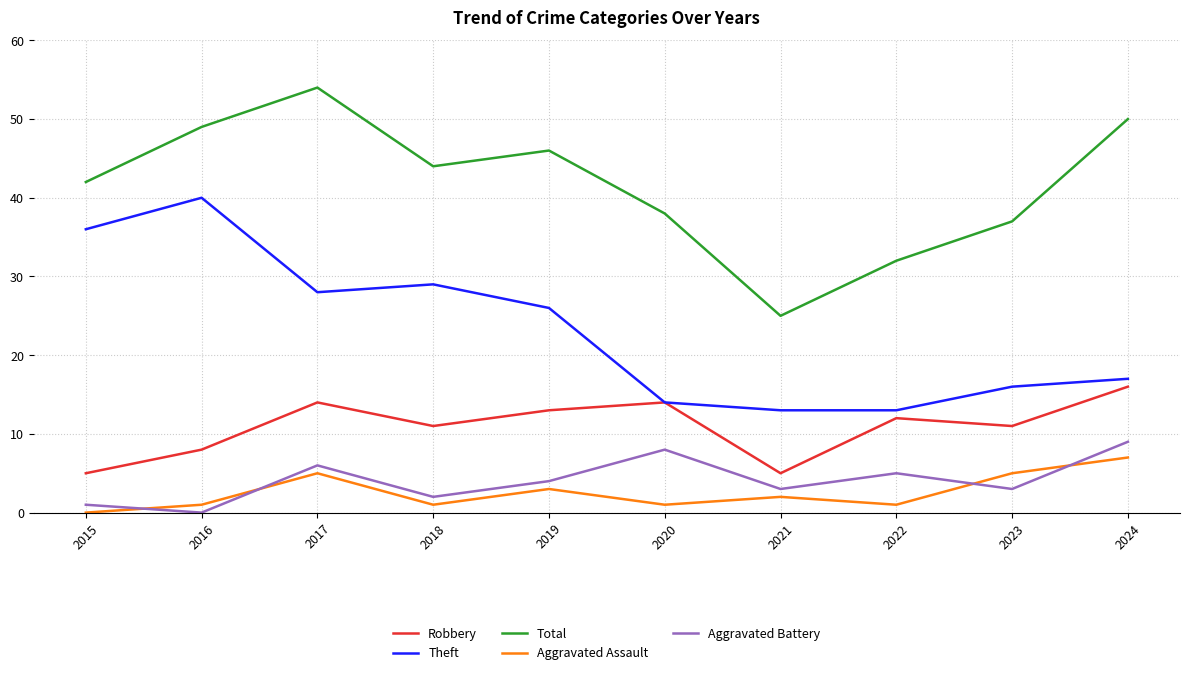

Reading left to right, what are all the values shown in this chart?

Robbery: 5	8	14	11	13	14	5	12	11	16
Theft: 36	40	28	29	26	14	13	13	16	17
Total: 42	49	54	44	46	38	25	32	37	50
Aggravated Assault: 0	1	5	1	3	1	2	1	5	7
Aggravated Battery: 1	0	6	2	4	8	3	5	3	9